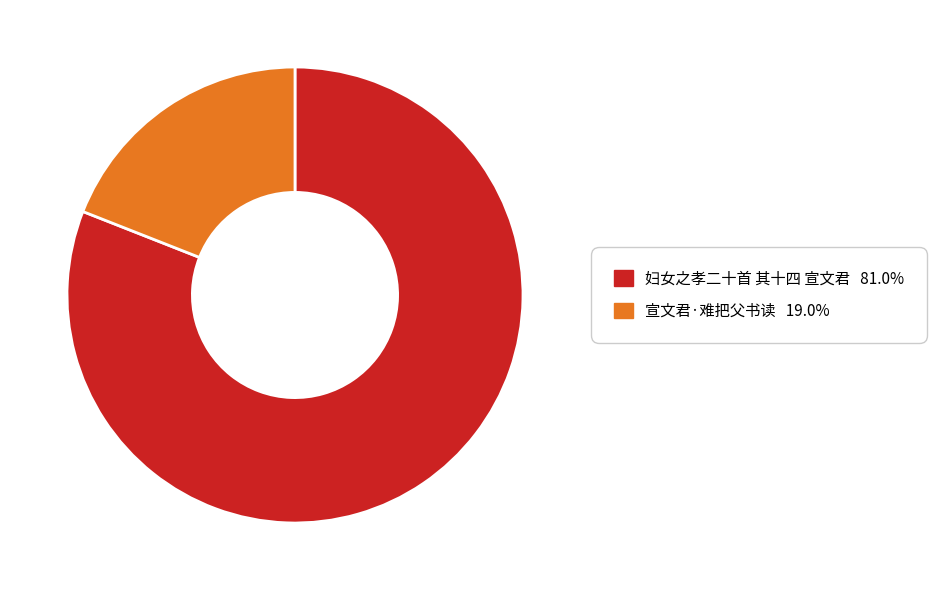

Do 宣文君·难把父书读 and 妇女之孝二十首 其十四 宣文君 together represent more than half of the pie?

Yes